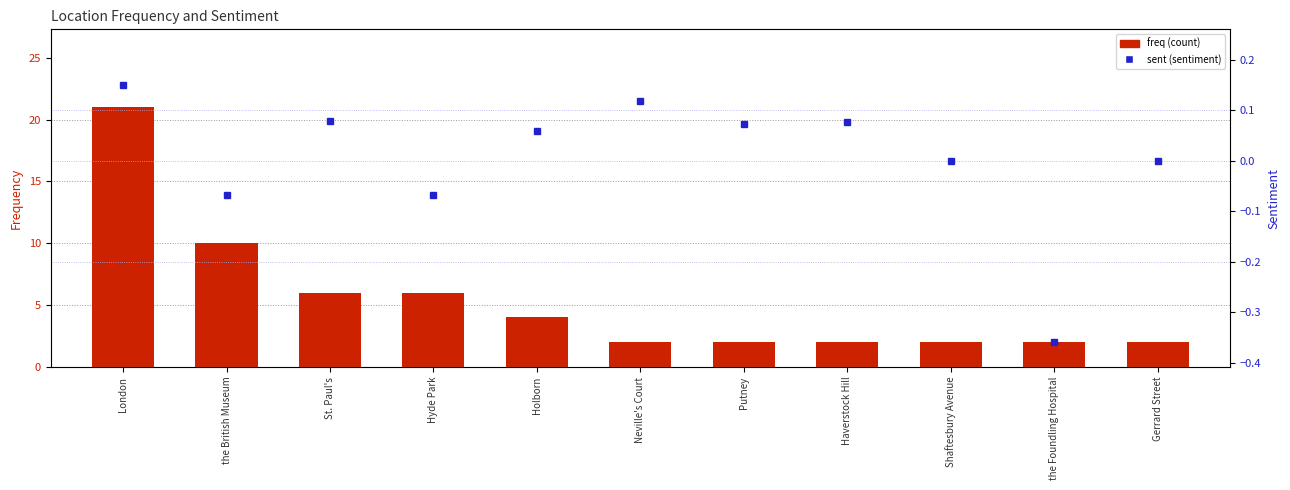

How many categories are shown in the chart?

11